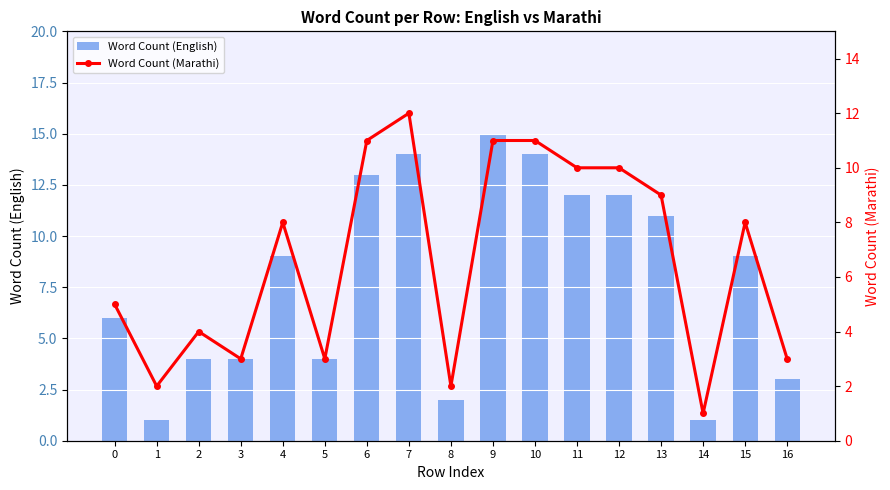

How many distinct data groups are displayed?

2